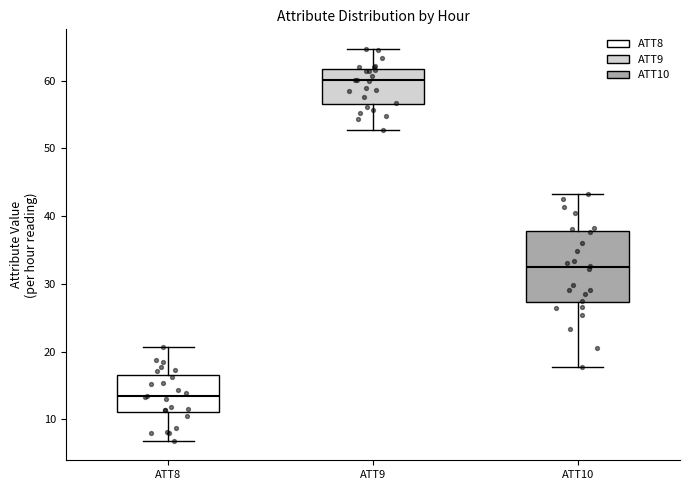

Reading left to right, read every box against the y-axis: the position of its median line, the range the box covers, and the ends of its whiskers. The values are not printed on the chart, so give them approximately, as read against the axis.

ATT8: median 13, box 11 to 17, whiskers 7 to 21
ATT9: median 60, box 57 to 62, whiskers 53 to 65
ATT10: median 32, box 27 to 38, whiskers 18 to 43